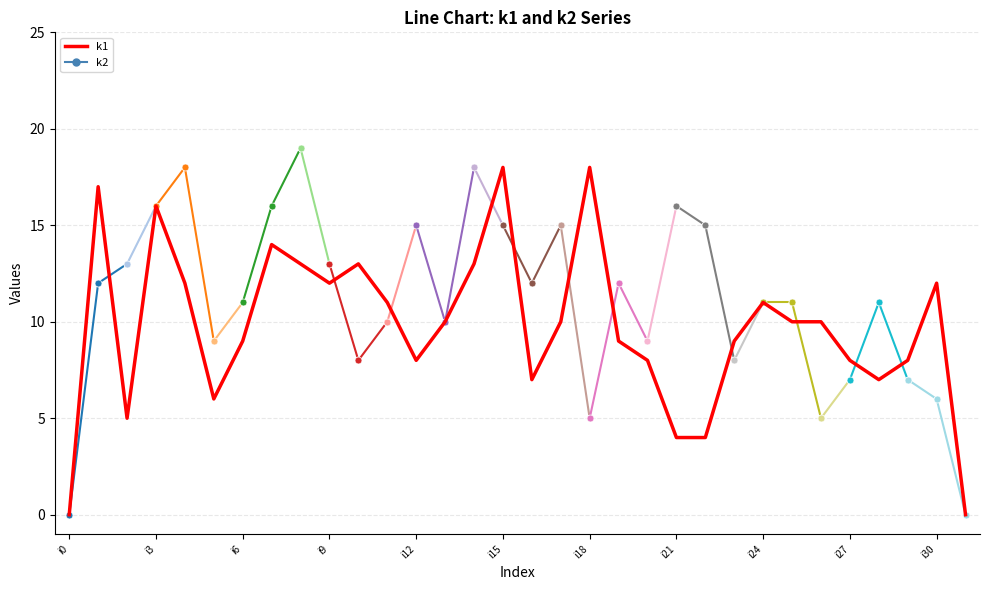

How many lines are shown in the chart?

1